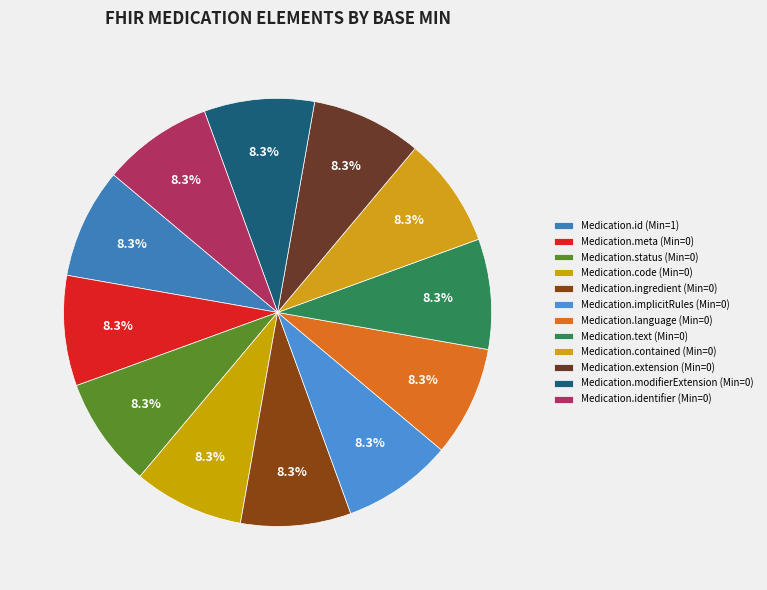

How many slices are in this pie chart?

12